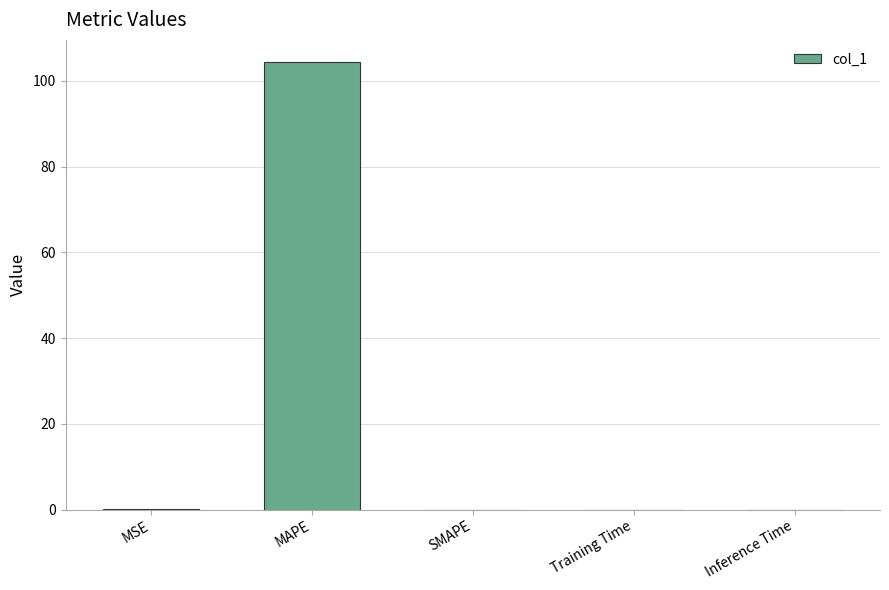

True or false: the data shows 0.0 at MSE.

True